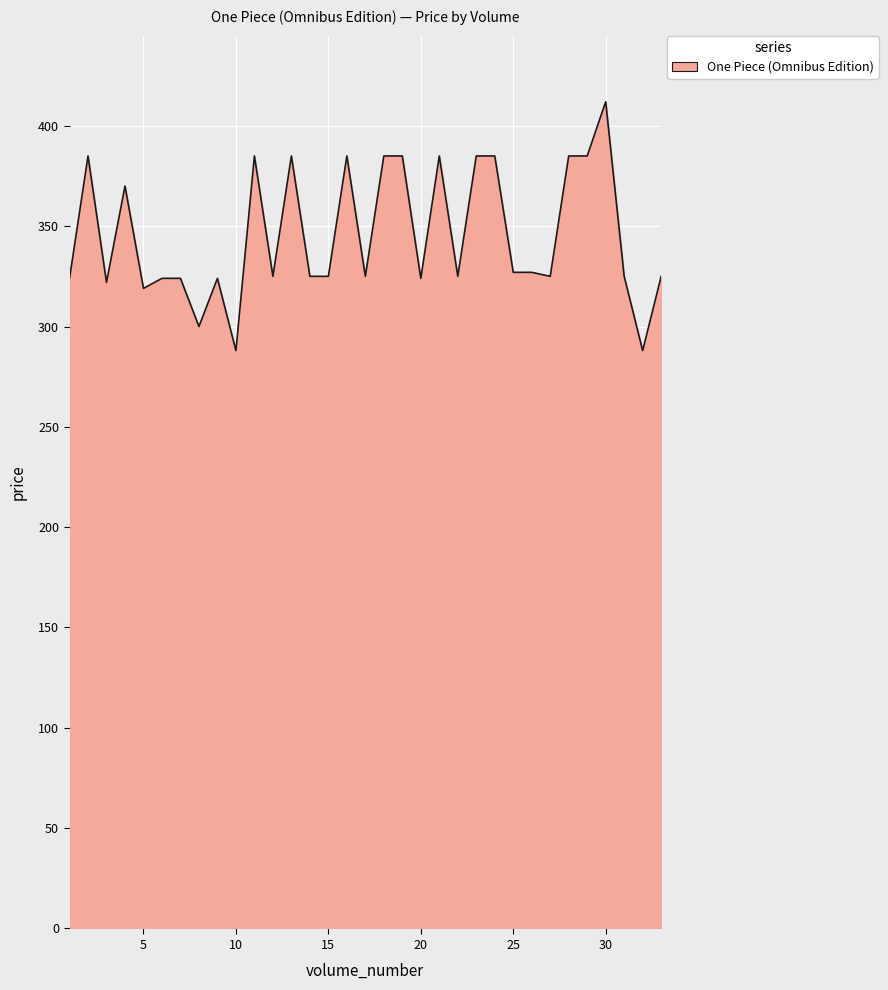

What is the greatest value displayed?

412